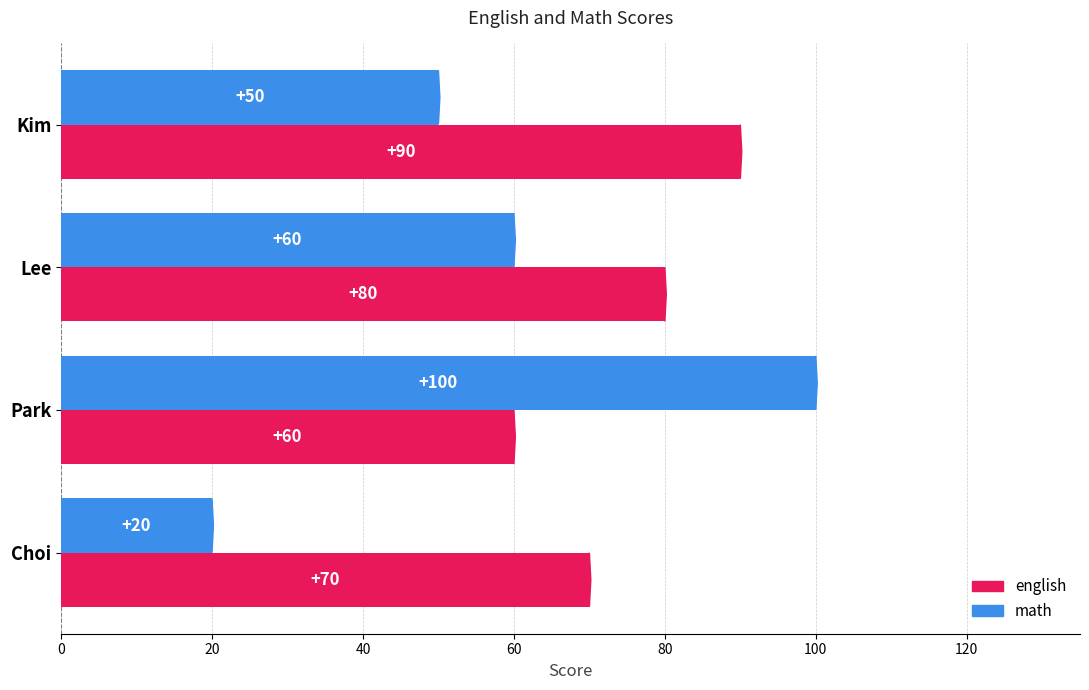

Where is math nearest to the value 60?

Lee